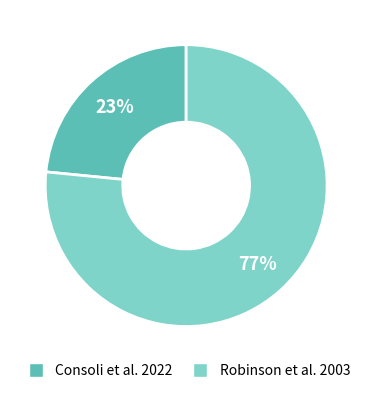

Which slice is the smallest?

Consoli et al. 2022